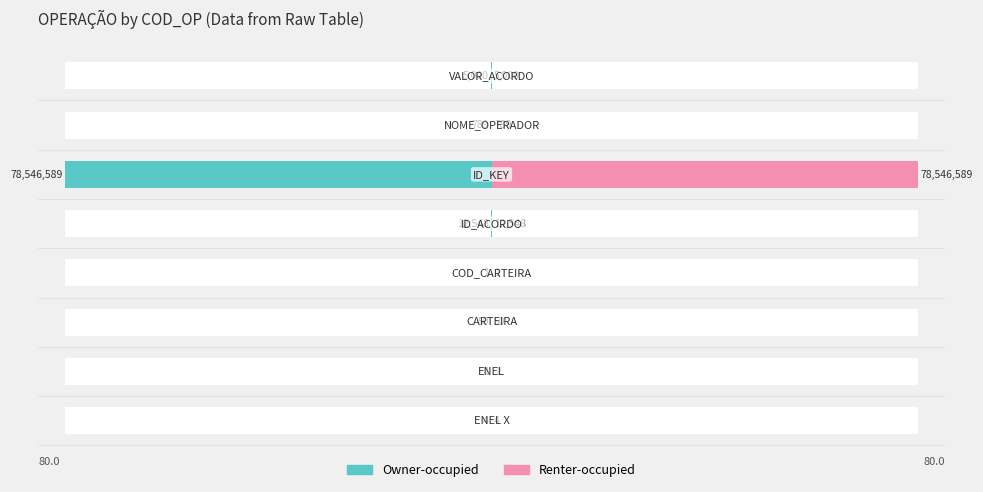

List the series in order of their peak value, highest first.

Renter-occupied, Owner-occupied